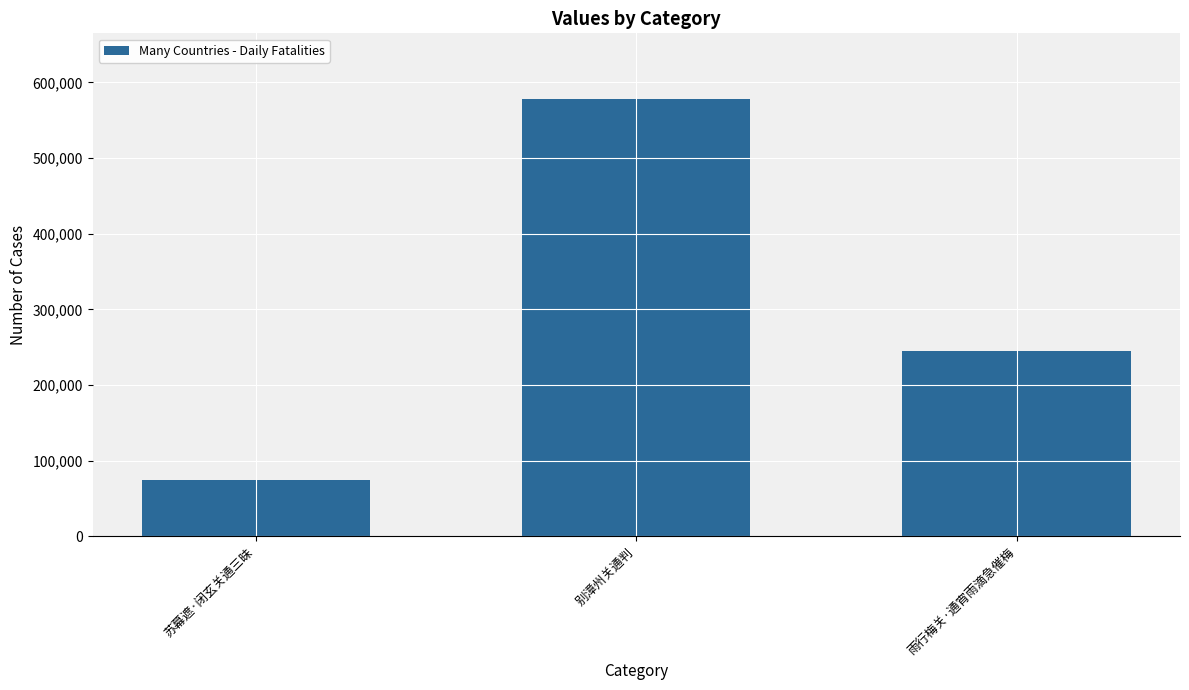

Reading right to left, what are all the values shown in this chart?

雨行梅关·通宵雨滴急催梅=244630	别漳州关通判=578148	苏幕遮·闭玄关通三昧=74391